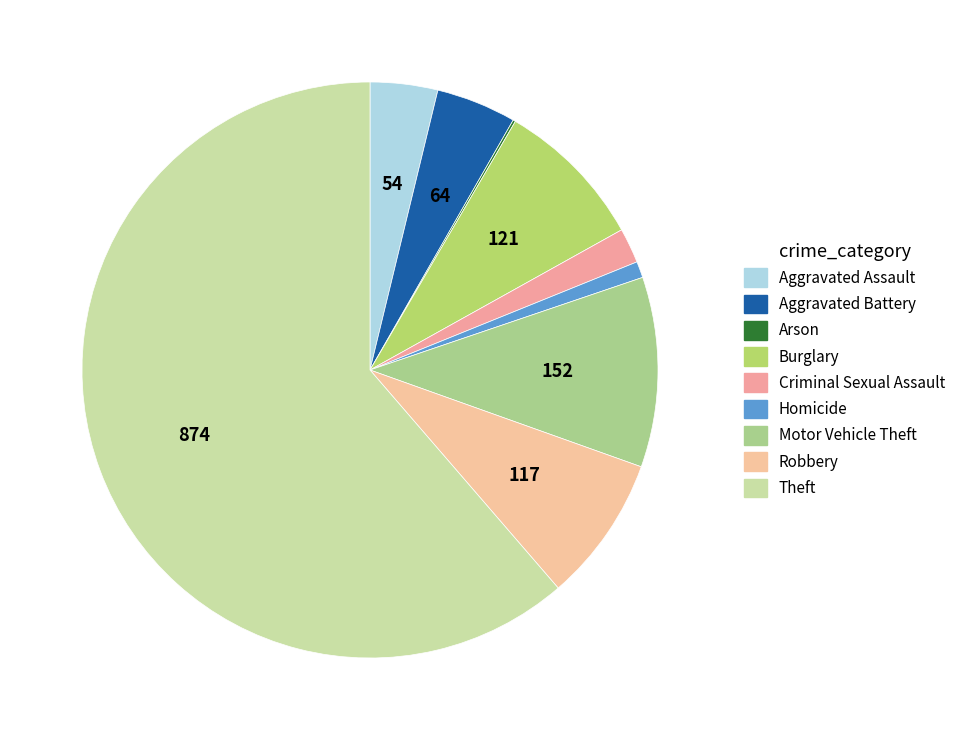

What percentage is the Theft slice, to the nearest percent?

61%